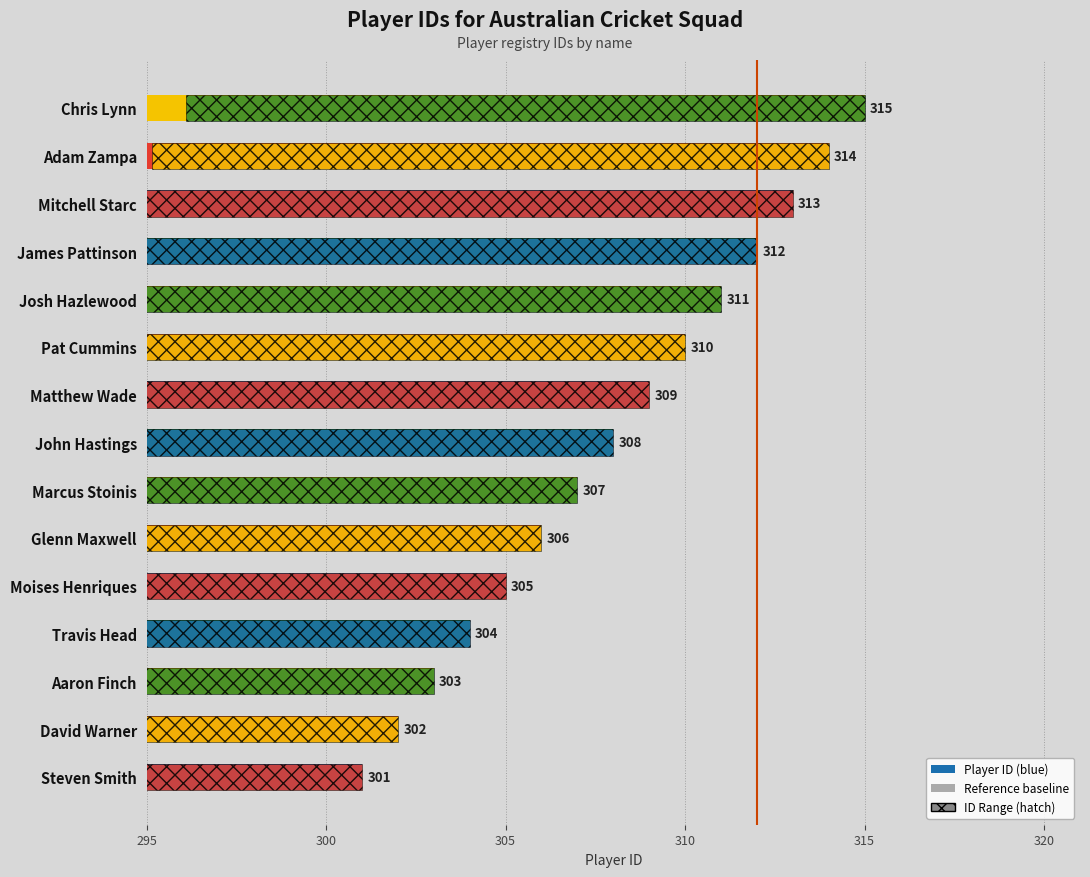

How many data points does each series have?

15